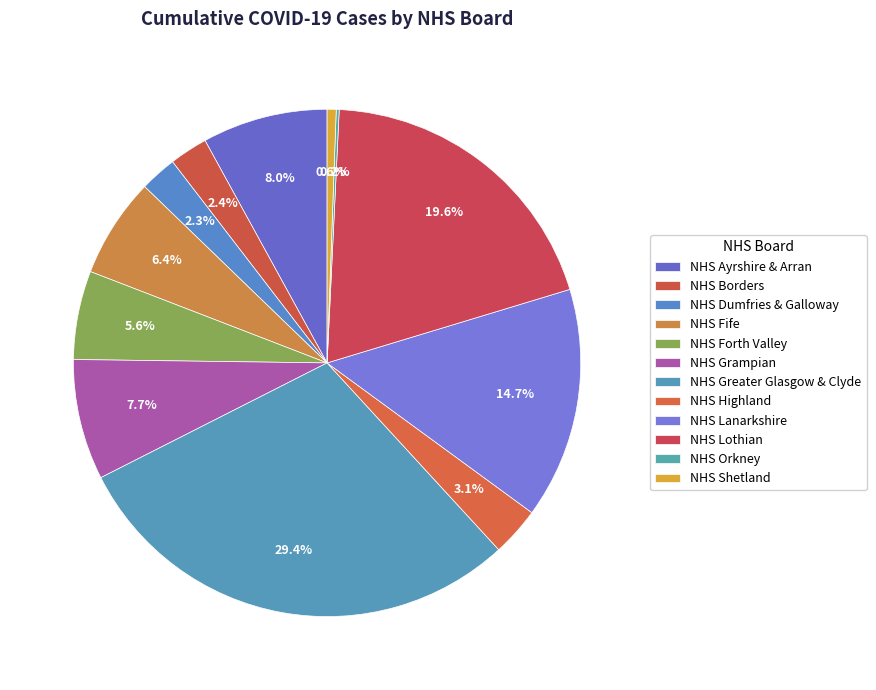

How many segments does this pie chart have?

12